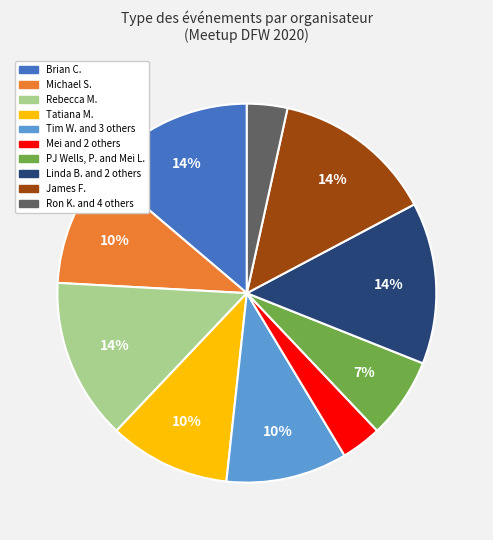

Is it true that James F. is 14% of the pie?

True